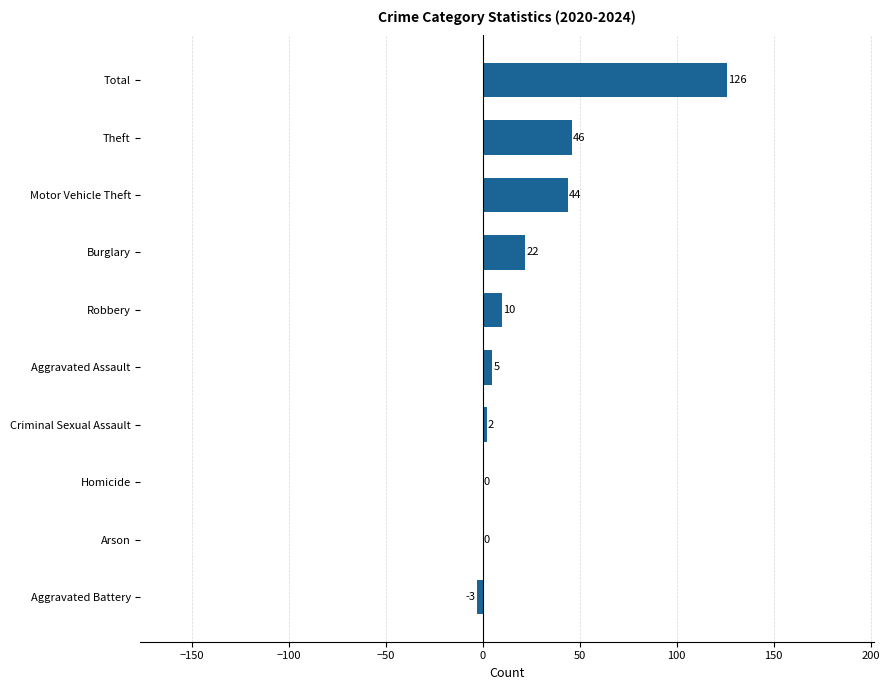

Count the number of categories in the chart.

10